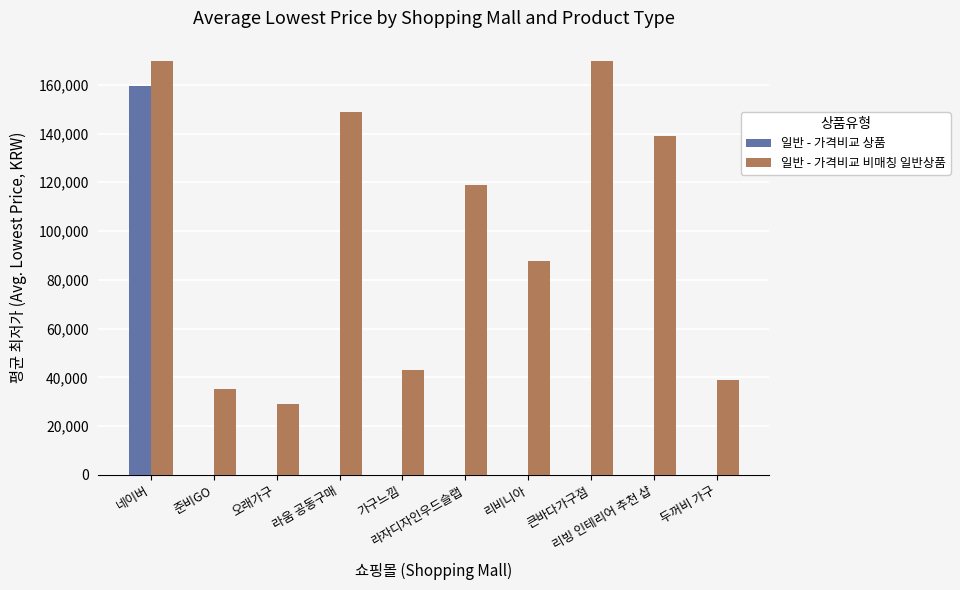

How many data points in 일반 - 가격비교 비매칭 일반상품 are above 119000?

4